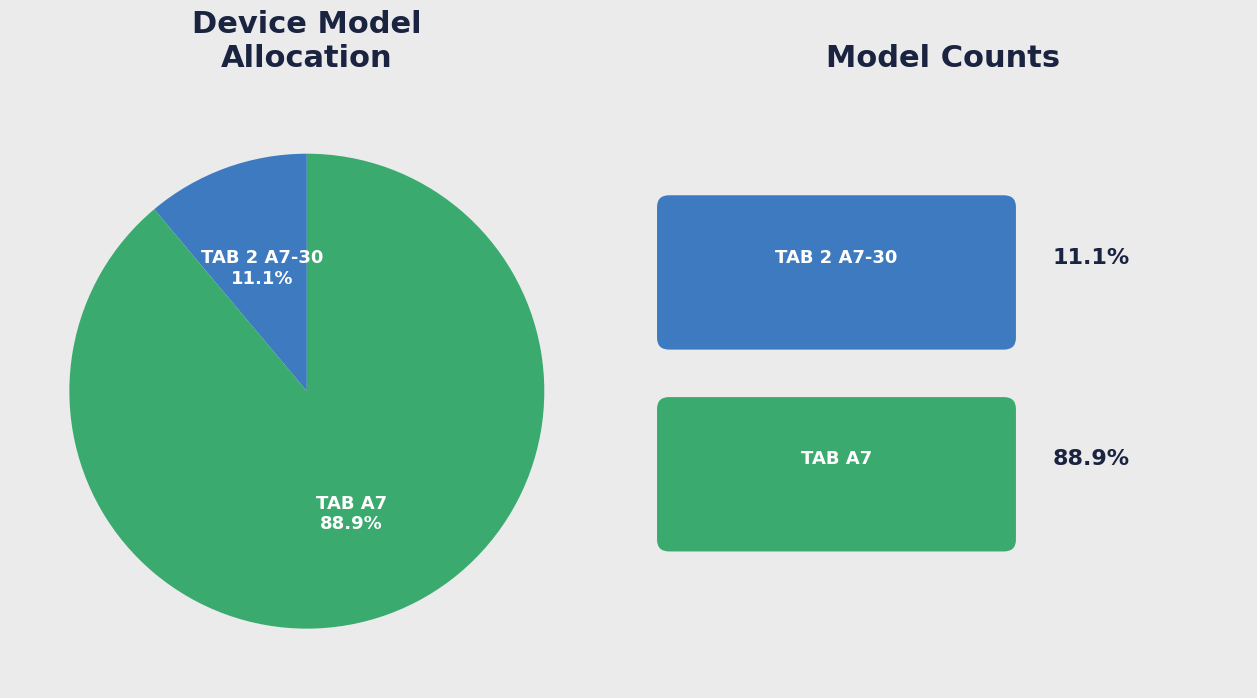

Is there any slice that represents more than half of the pie?

Yes